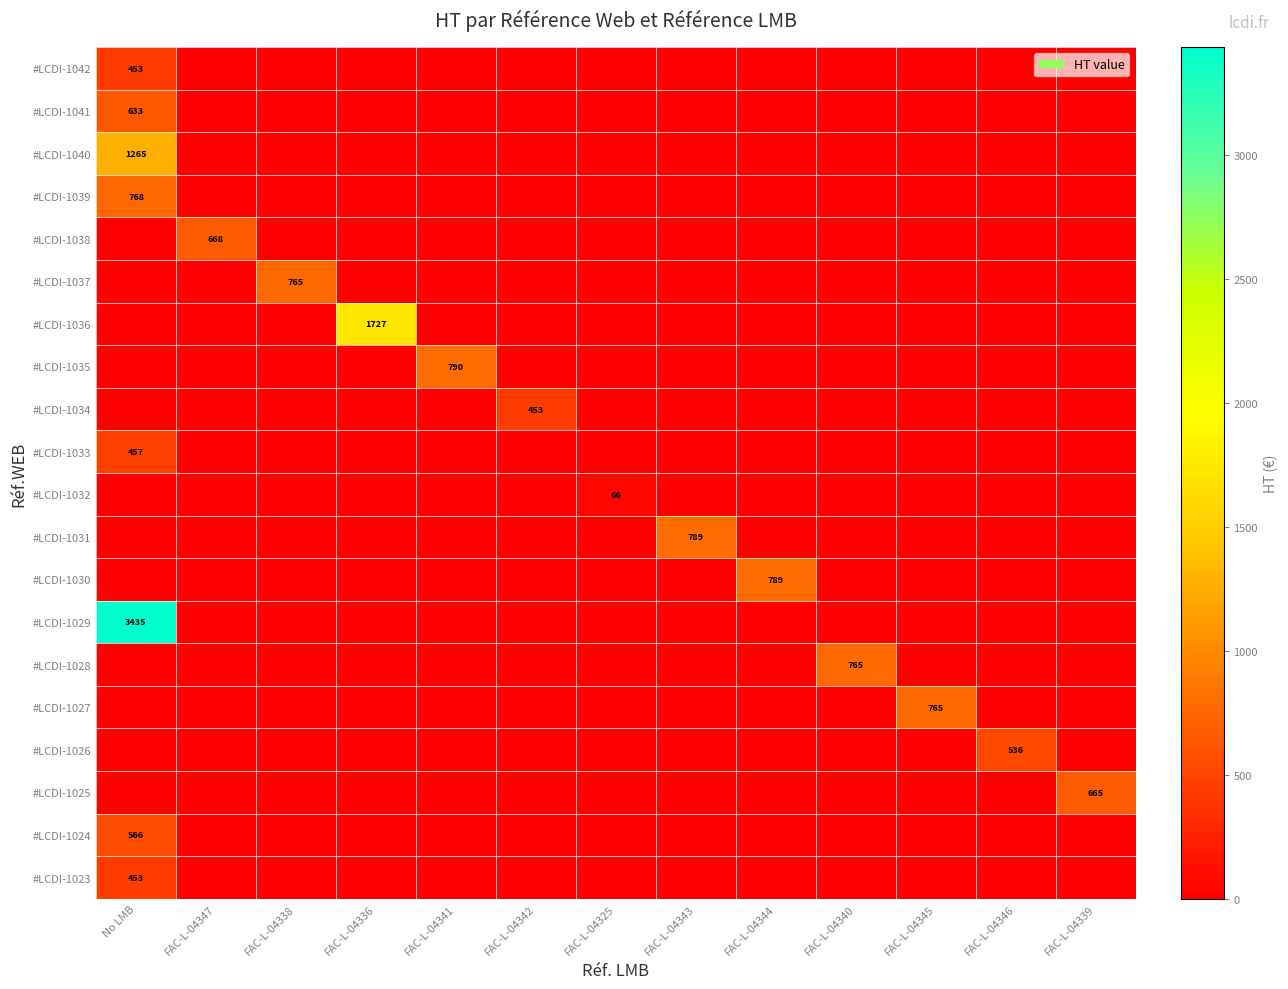

The value of #LCDI-1040 at No LMB is 1265. True or false?

True